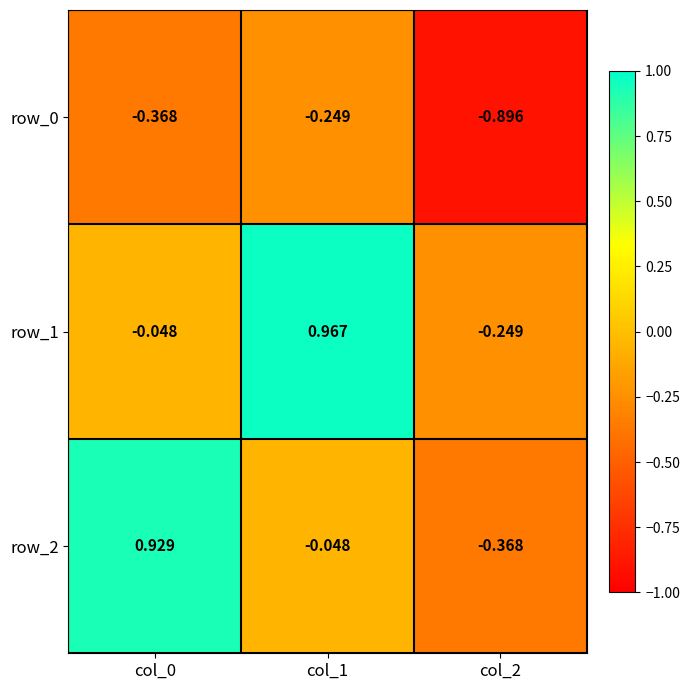

Is the value of row_1 at col_1 greater than the value of row_2 at col_1?

Yes